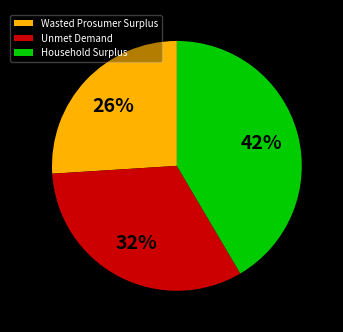

Which category has the smallest portion of the pie?

Wasted Prosumer Surplus